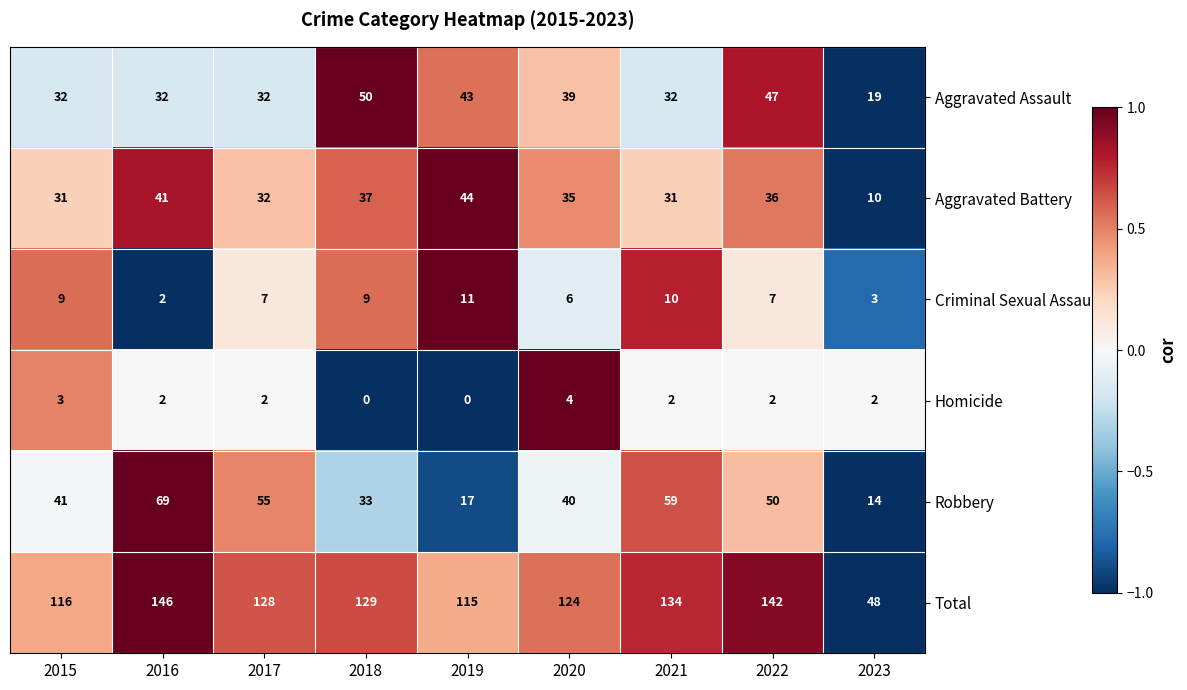

At how many categories does at least one series exceed 0?

9